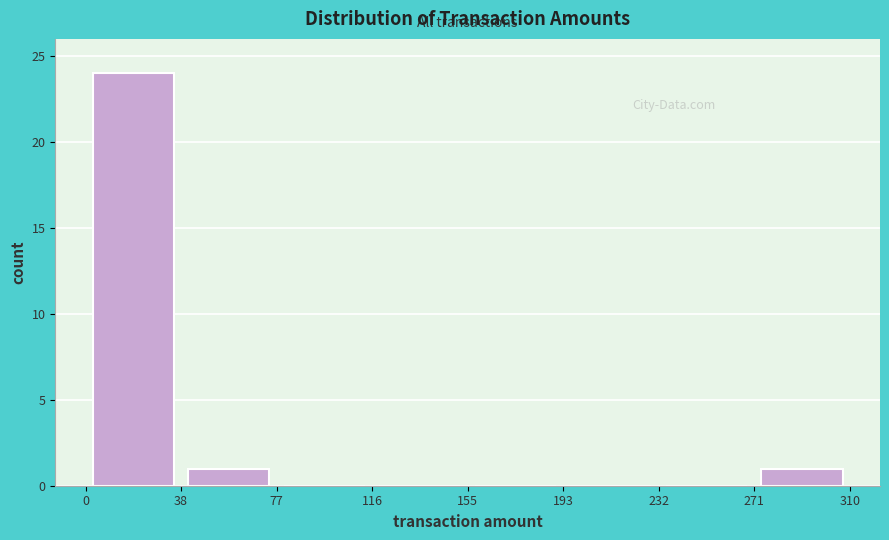

Over which range of the x-axis is the bar tallest?

0 to 38